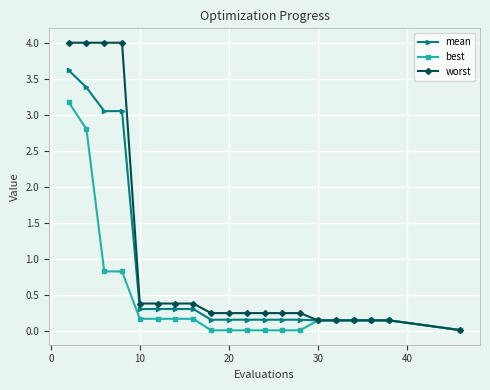

Which series has the largest total across all categories?

worst